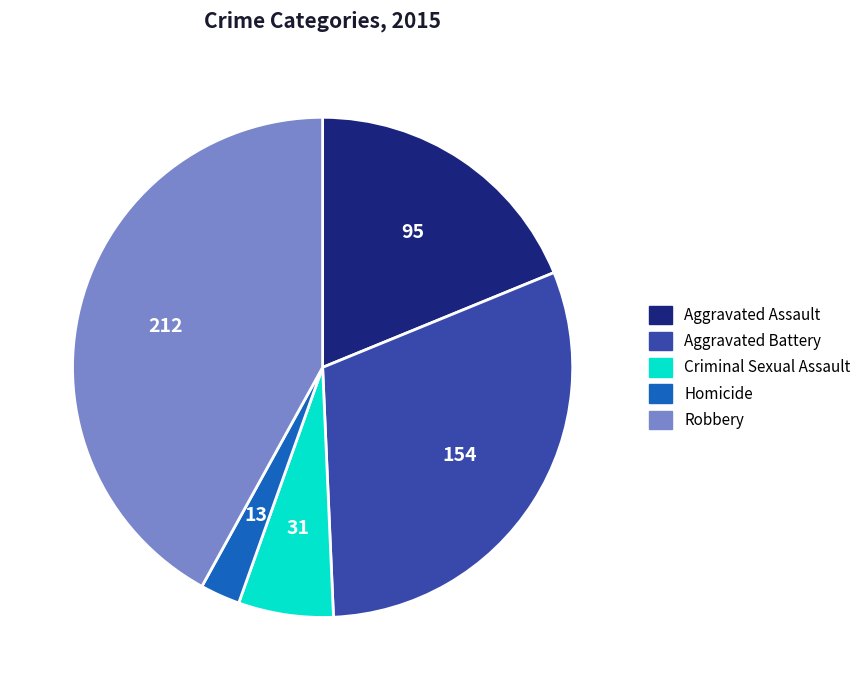

Is the sum of Aggravated Battery and Homicide greater than half?

No